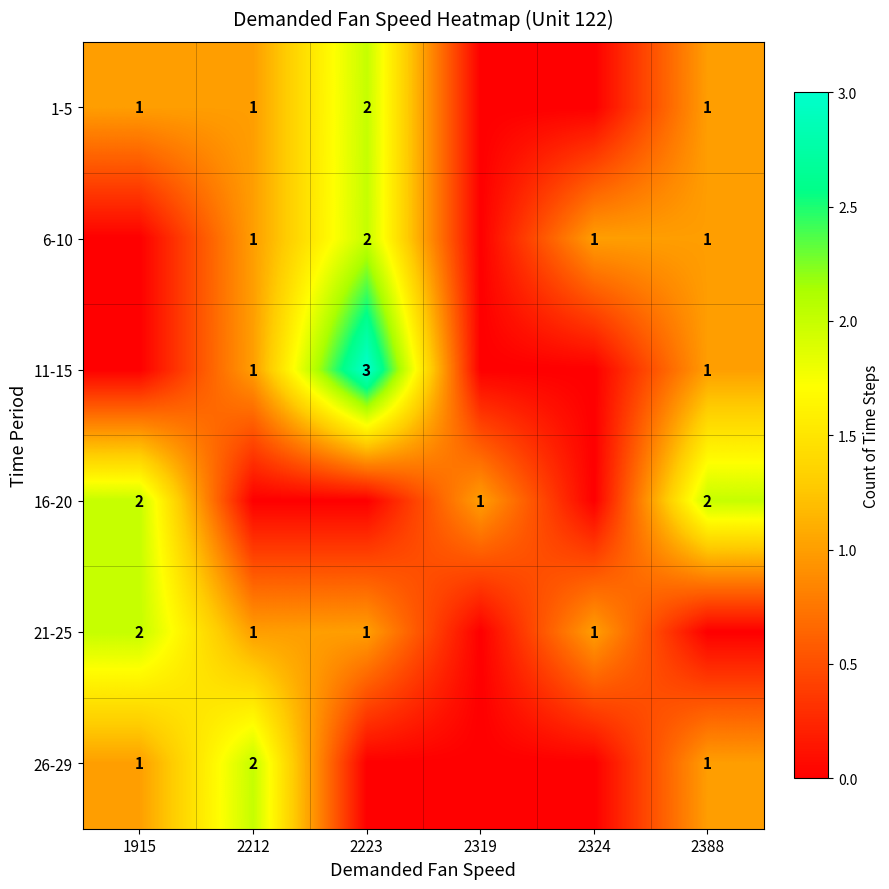

Is it true that 21-25 equals 1 at 2324?

True